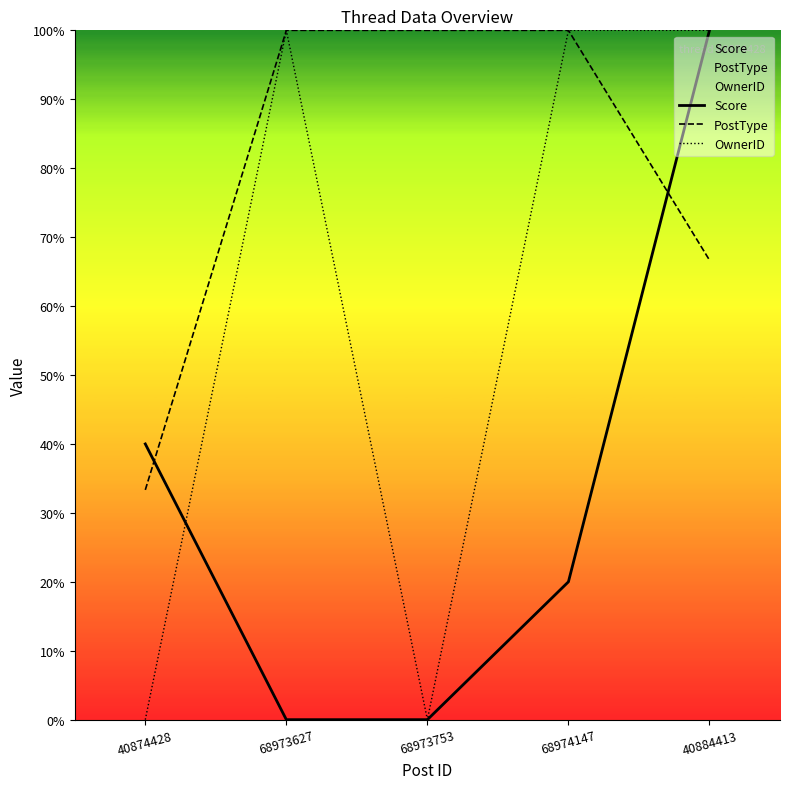

True or false: OwnerID has a value of 0.6 at 40874428.

False